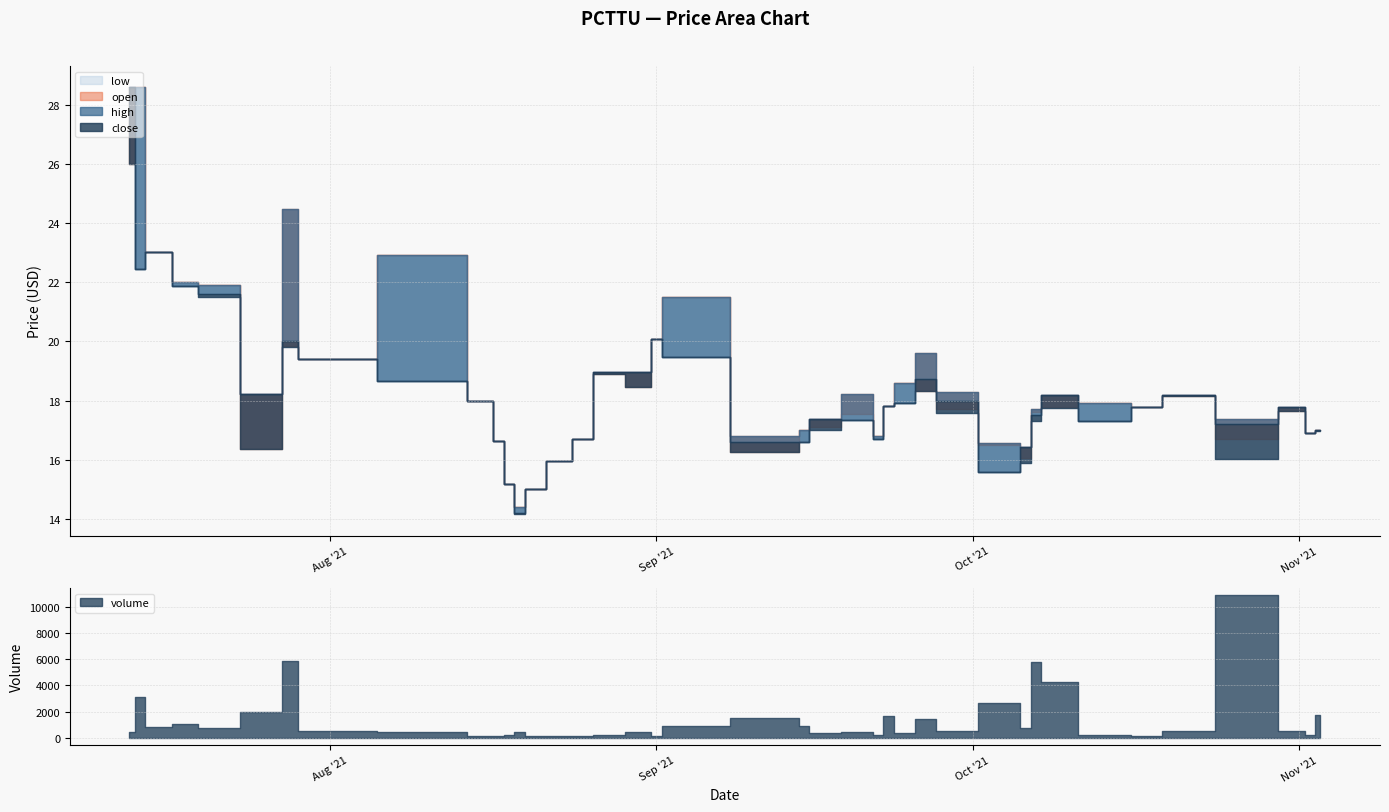

What are all the series names shown in the legend?

open, high, close, low